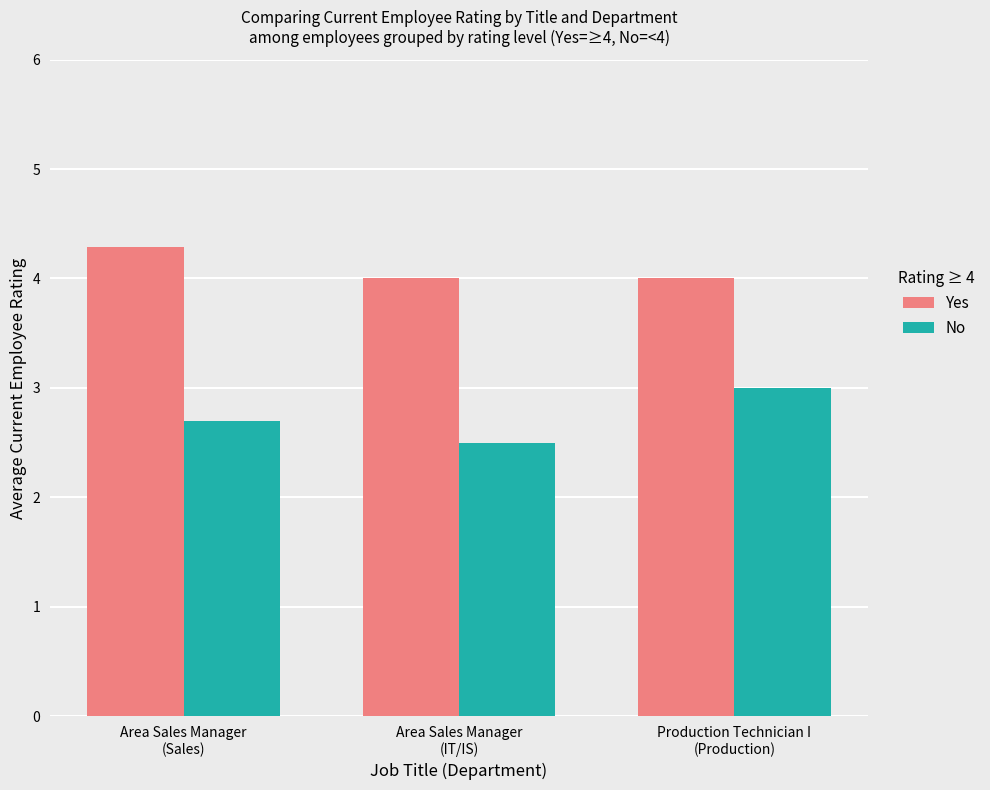

Which series has the widest spread of values?

No